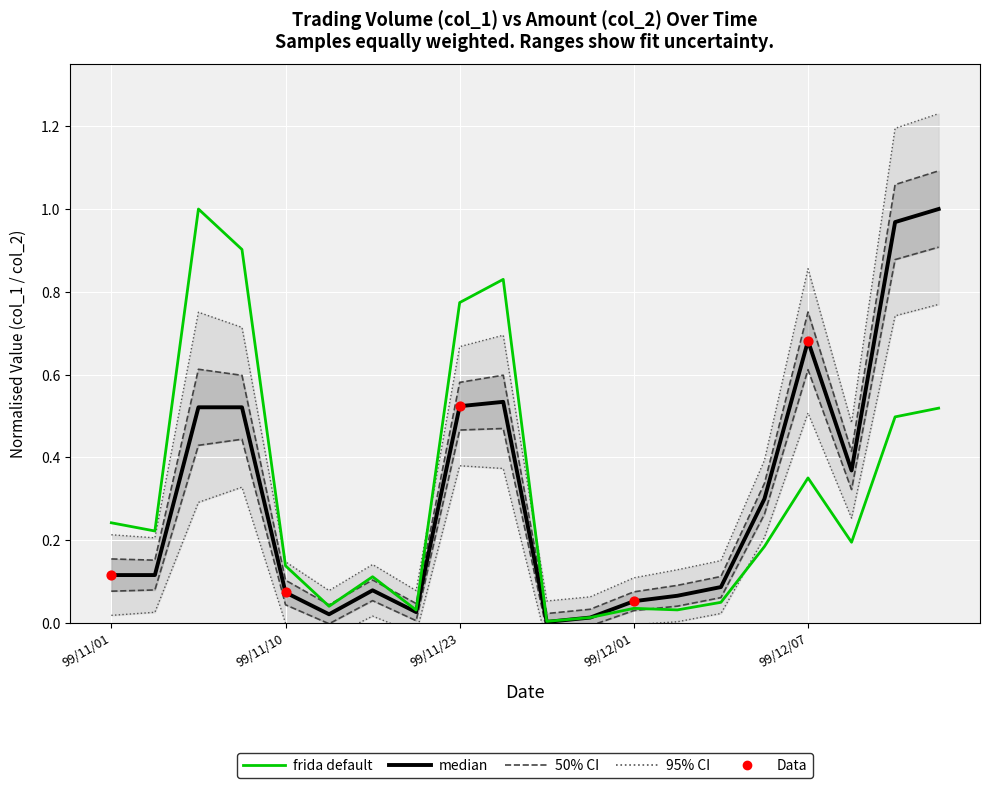

What is the total value across all series at 99/12/02?

0.1